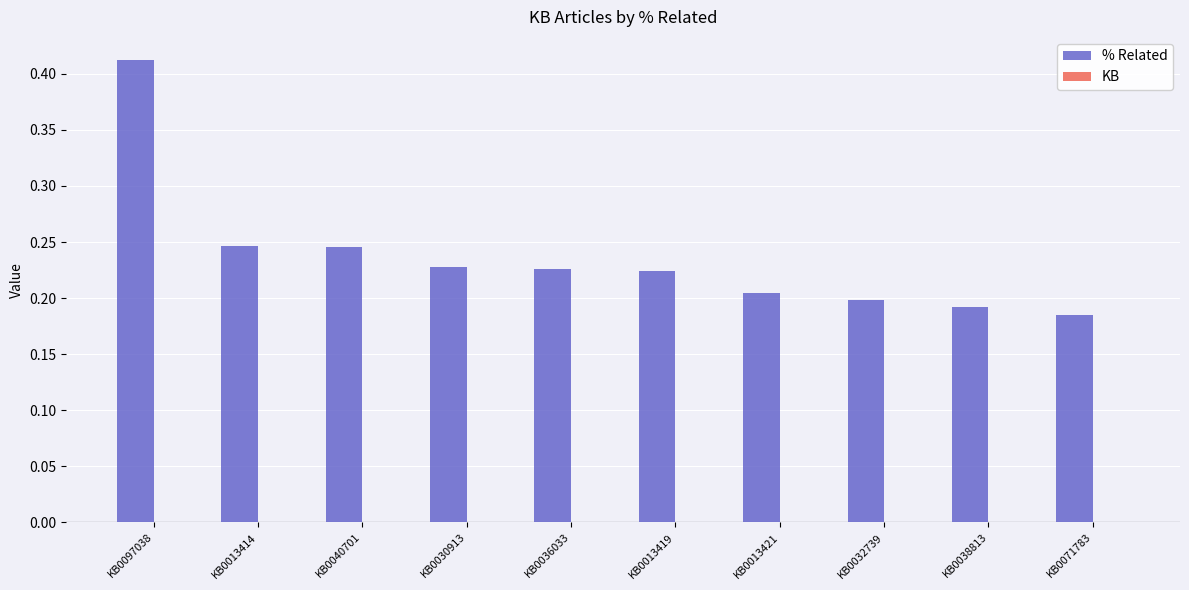

Count the number of categories in the chart.

10